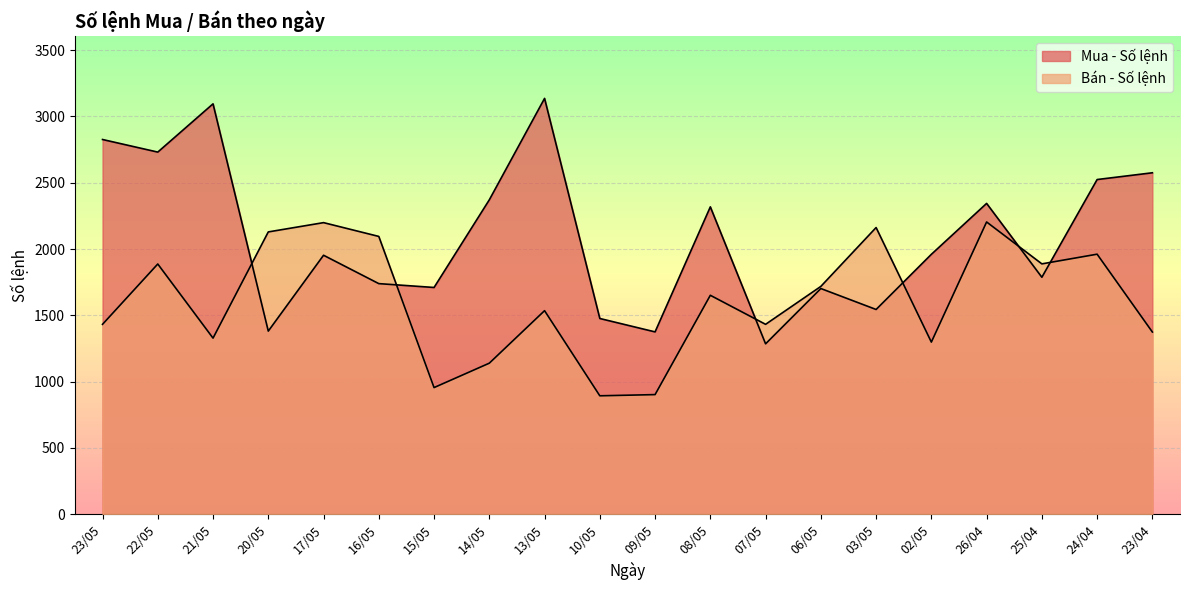

What is the difference between the maximum and minimum values in the Bán - Số lệnh series?

1311